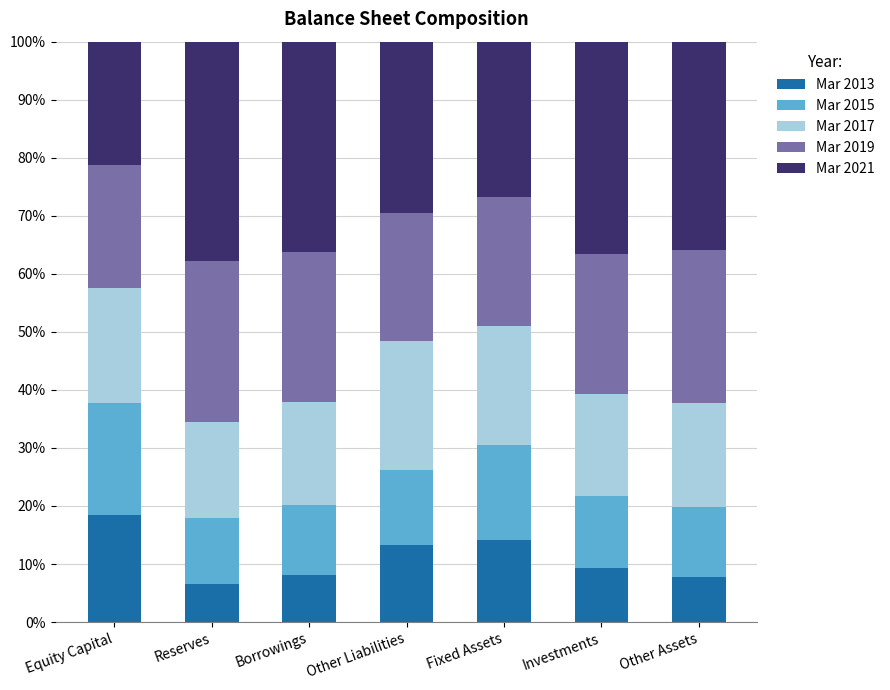

Are the bars horizontal?

No